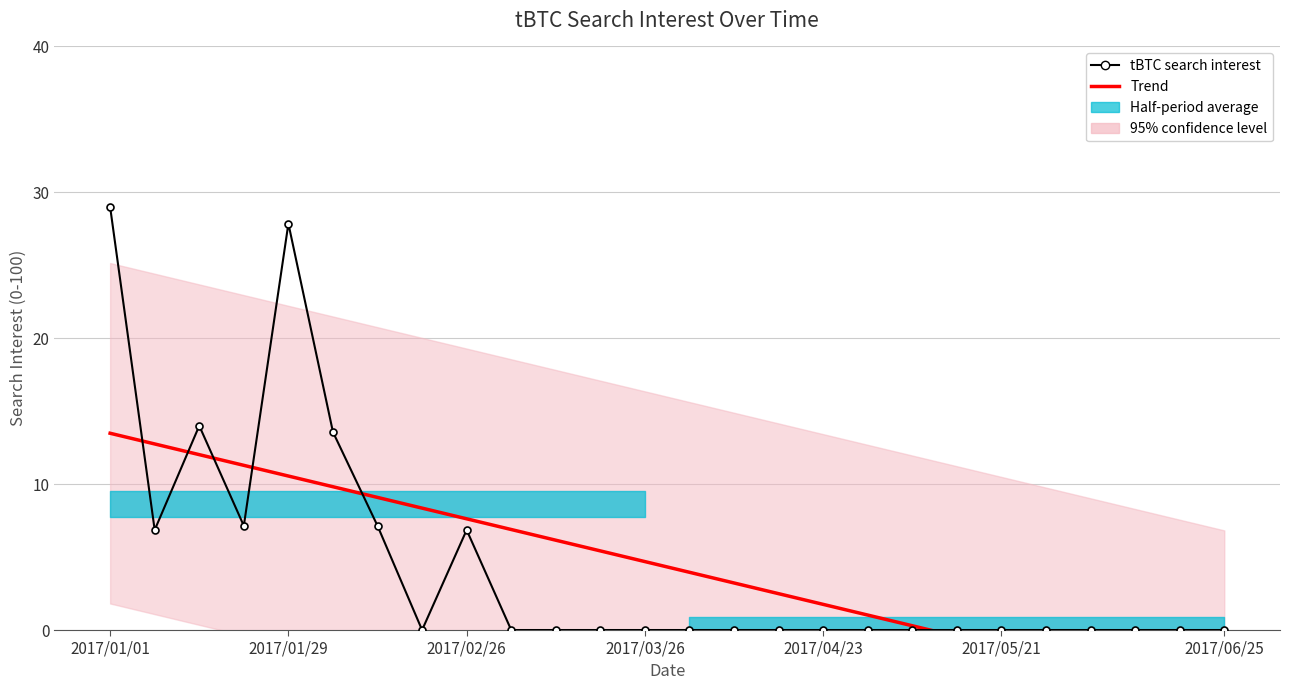

How many lines are shown in the chart?

2